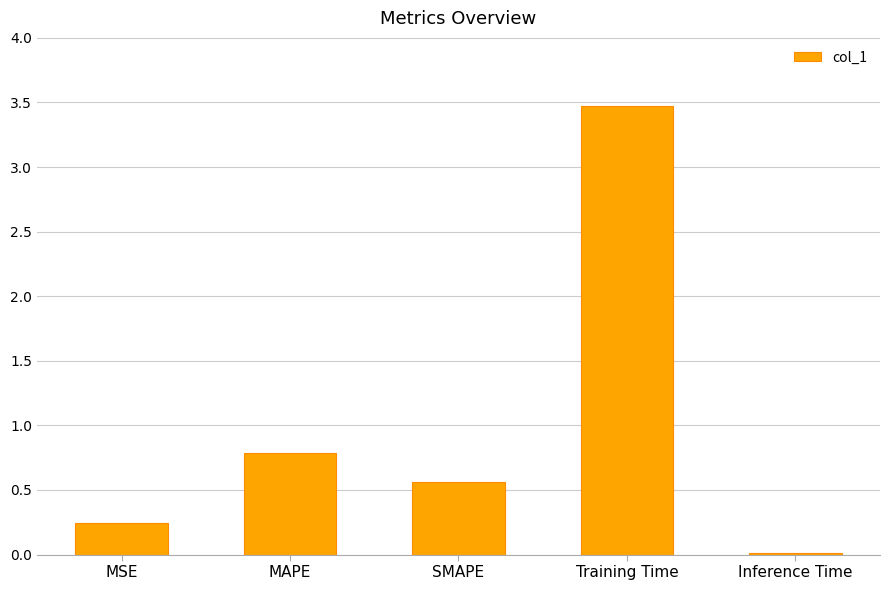

What is the label of the 5th bar from the left?

Inference Time